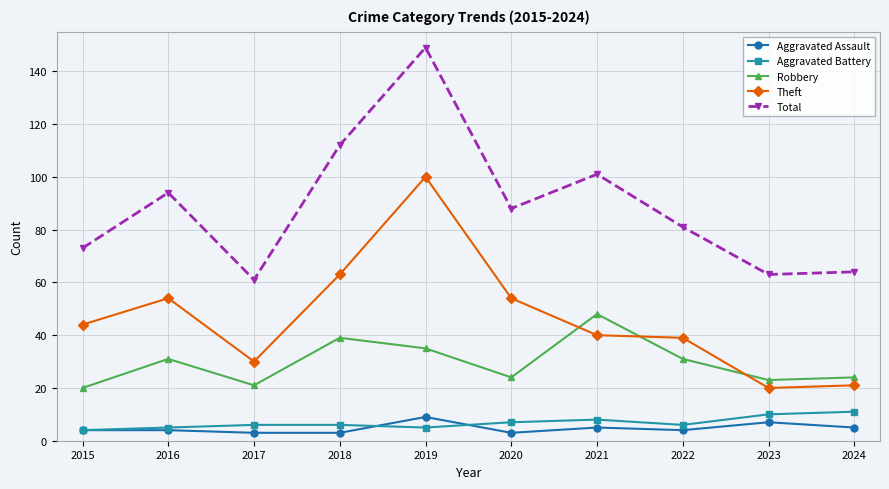

Rank the series at 2023 from highest to lowest value.

Total, Robbery, Theft, Aggravated Battery, Aggravated Assault